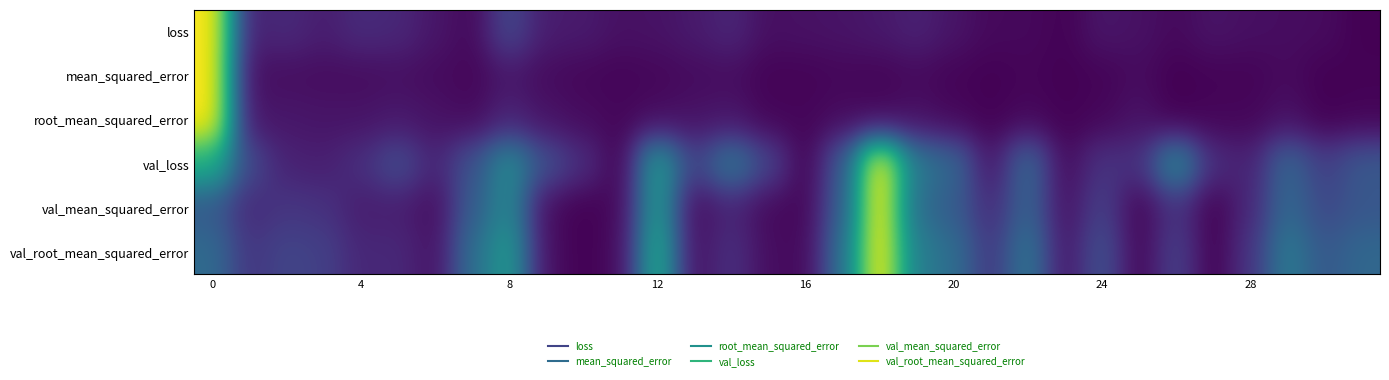

At how many categories does at least one series exceed 0?

32